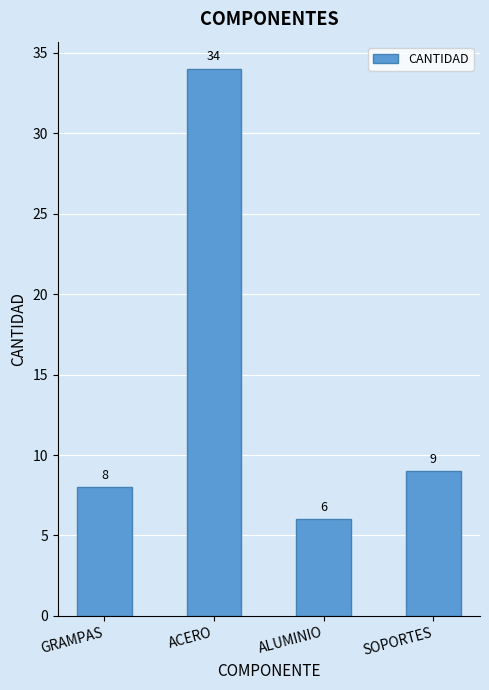

List the labels in order of value, smallest first.

ALUMINIO, GRAMPAS, SOPORTES, ACERO